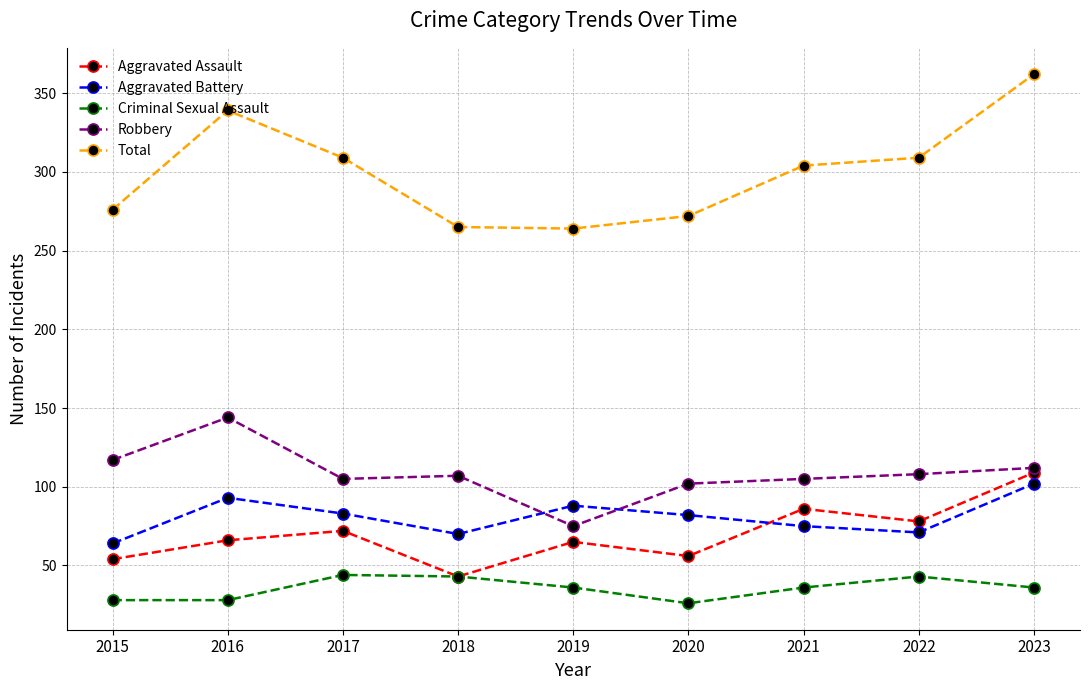

What is the difference between the maximum and minimum values in the Total series?

98